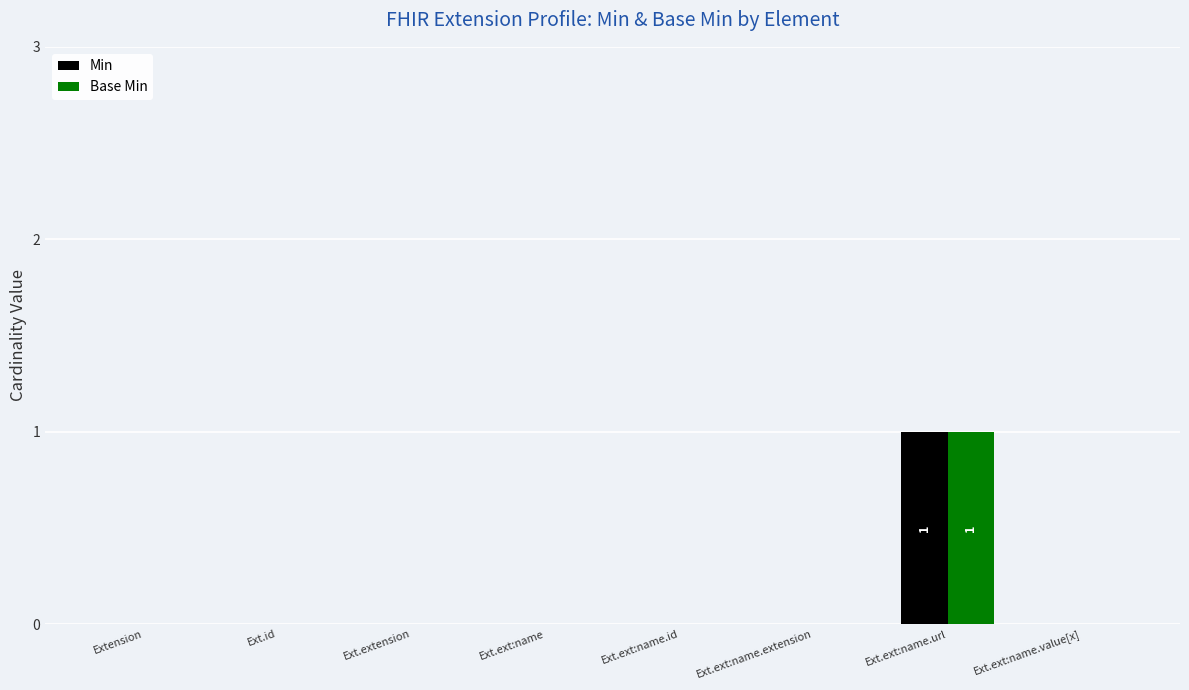

At which category is the sum across all series the highest?

Ext.ext:name.url